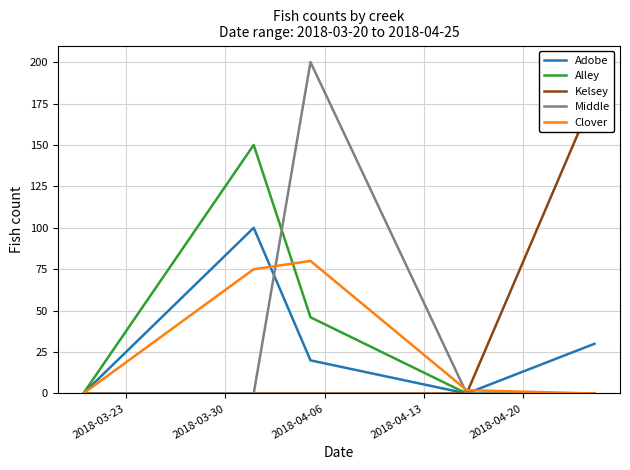

How many values in Kelsey are above zero?

1